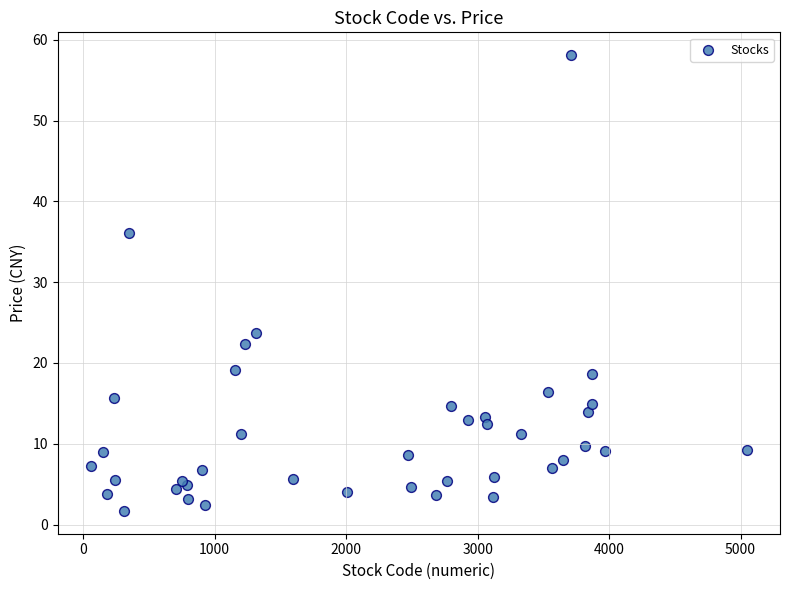

What Y value in the scatter plot is closest to 29?

23.7